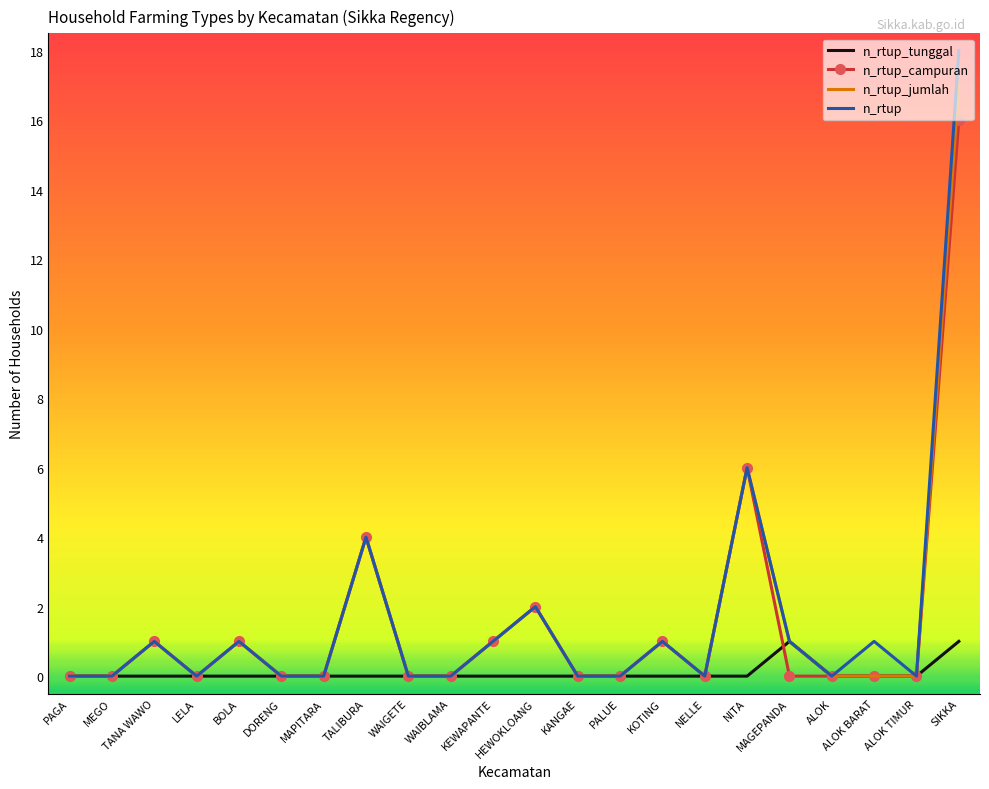

Rank the series by their maximum value, from highest to lowest.

n_rtup, n_rtup_jumlah, n_rtup_campuran, n_rtup_tunggal